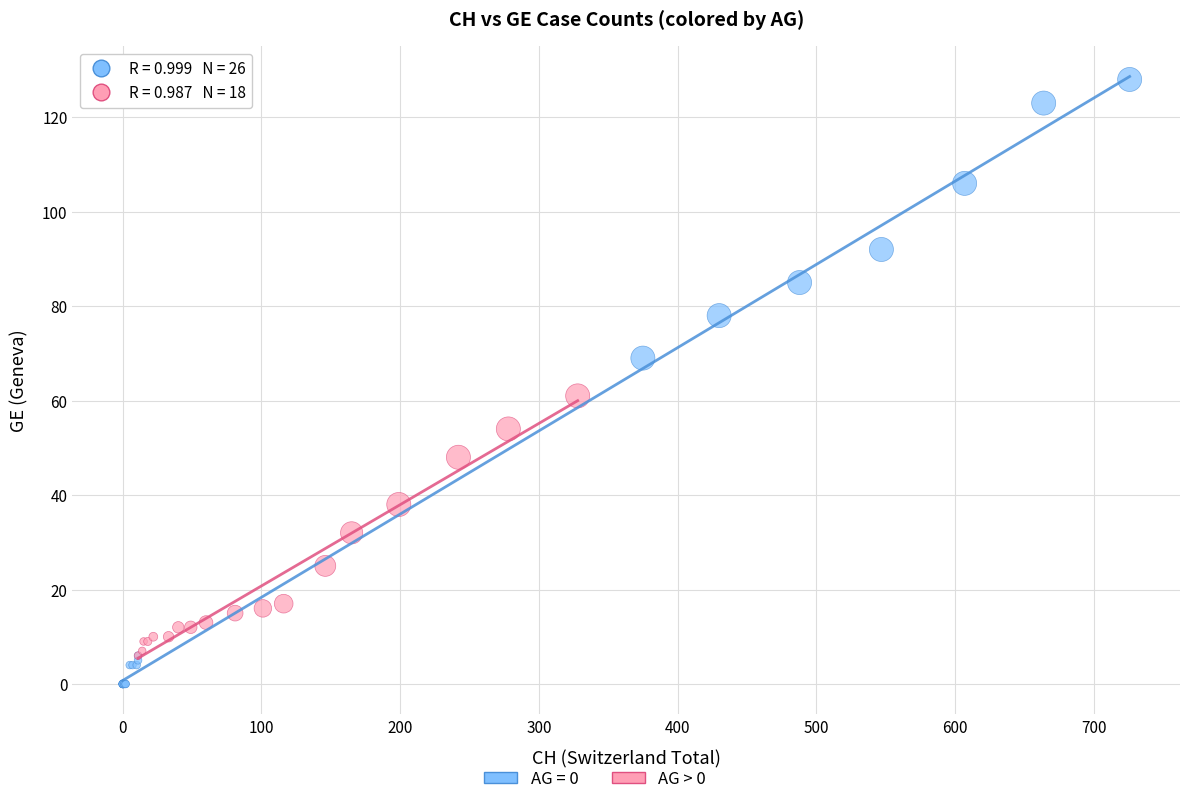

Which series has the largest Y range (max minus min)?

AG = 0